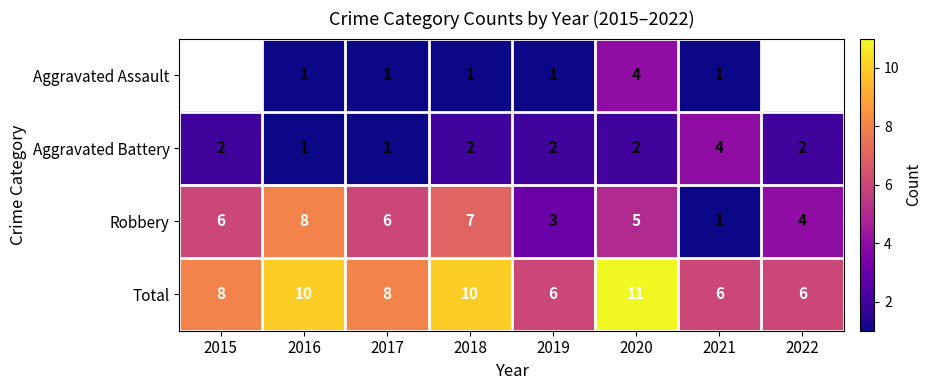

At which label does Aggravated Battery reach its peak?

2021